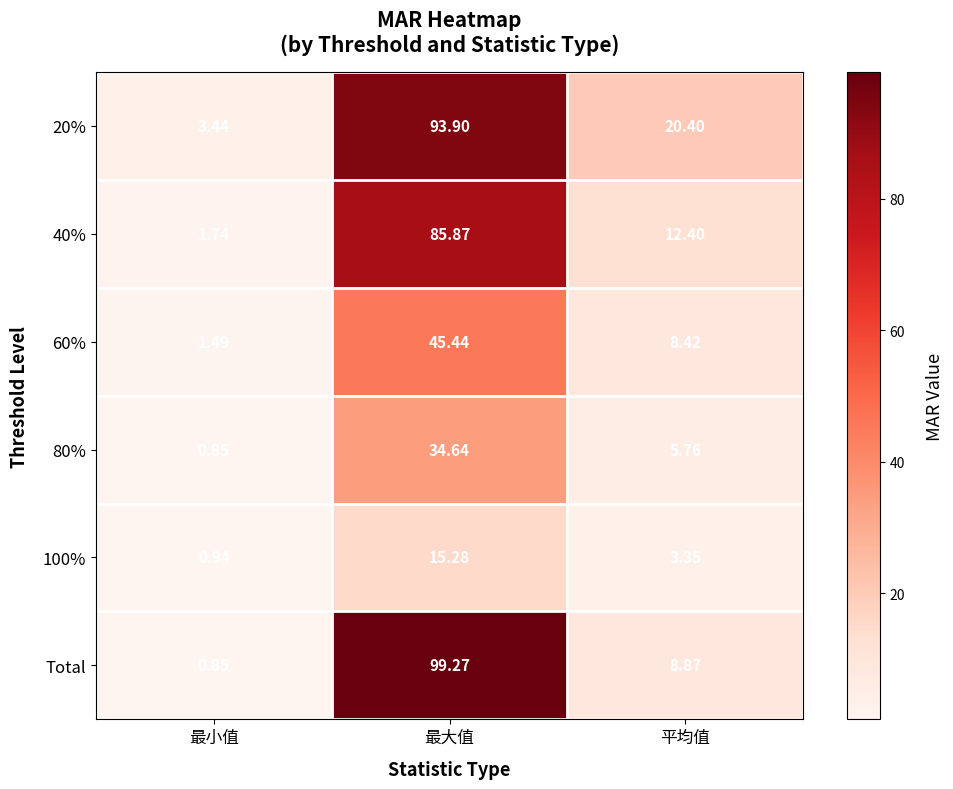

Where is 60% nearest to the value 23?

平均值